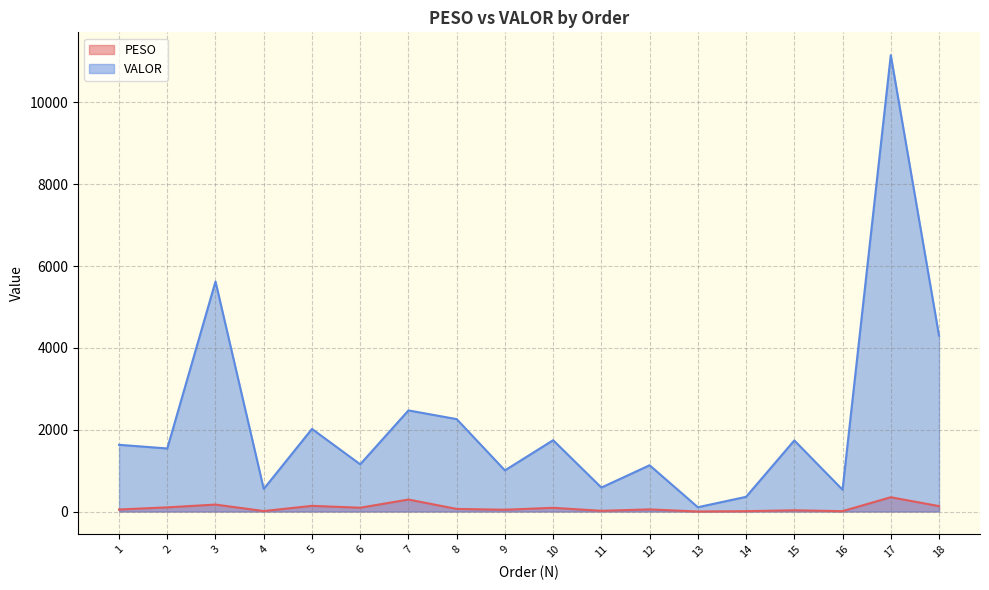

What is the maximum value shown in the chart?

11152.8